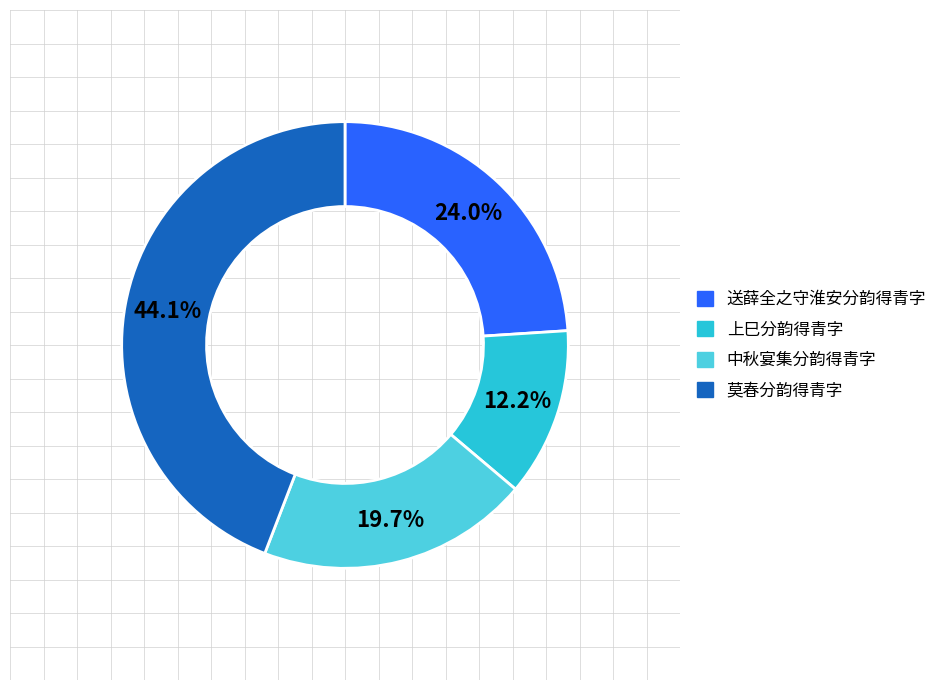

What is the ratio of the value at 送薛全之守淮安分韵得青字 to the value at 中秋宴集分韵得青字?

1.2